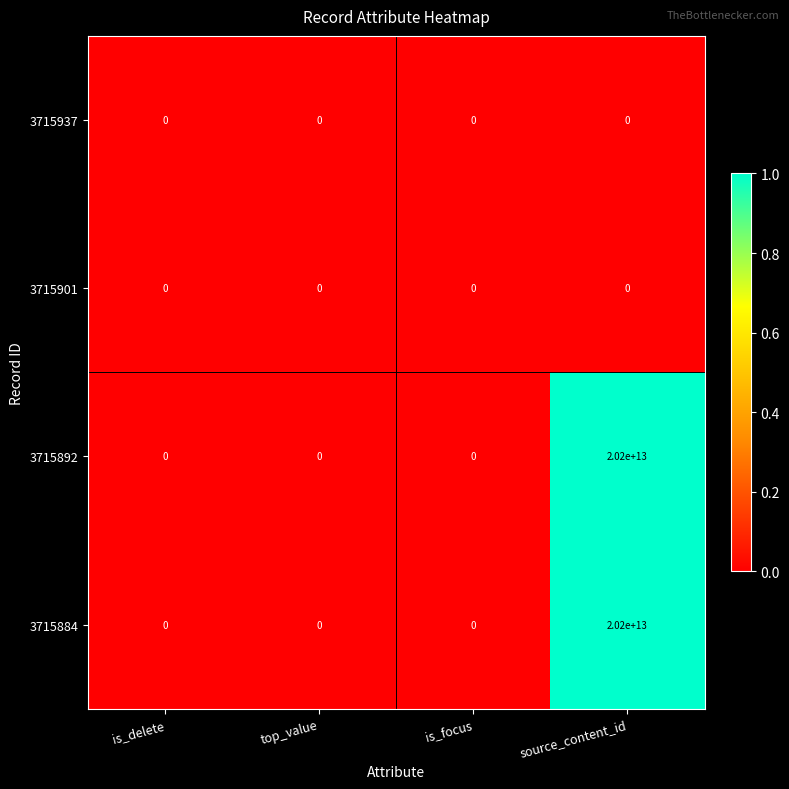

How many 3715884 values are between 0 and 20200000000000?

4